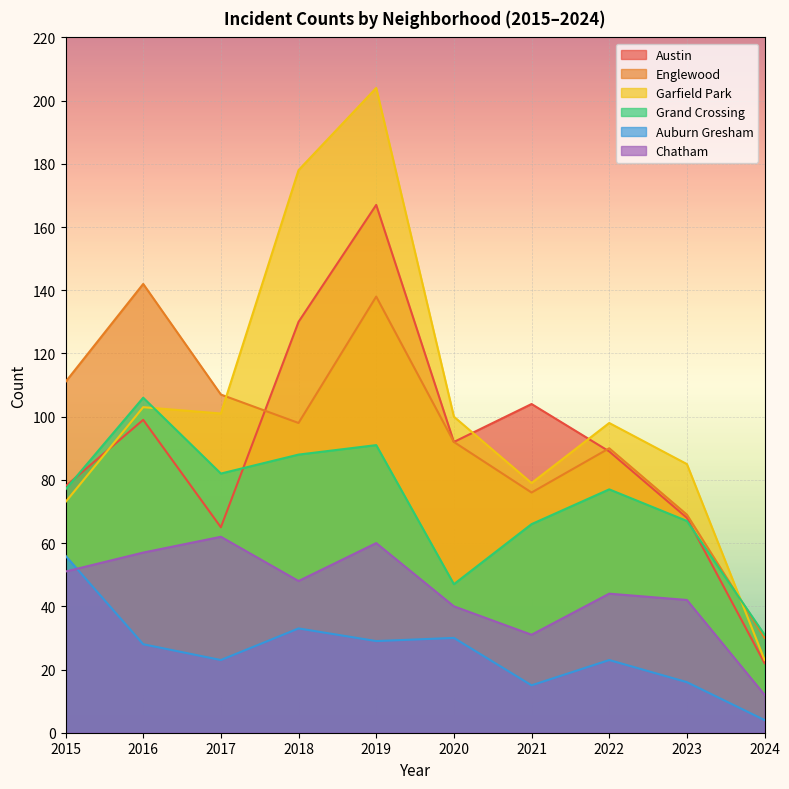

Rank the series by their maximum value, from lowest to highest.

Auburn Gresham, Chatham, Grand Crossing, Englewood, Austin, Garfield Park